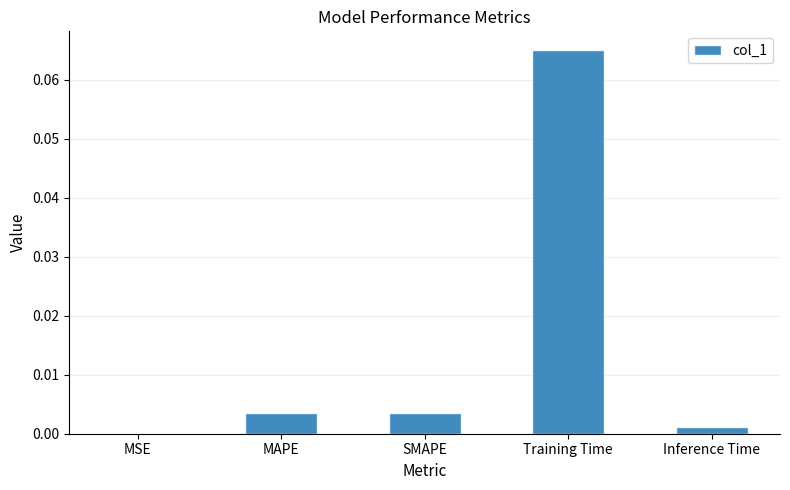

At which category does the chart reach its peak across all series?

Training Time